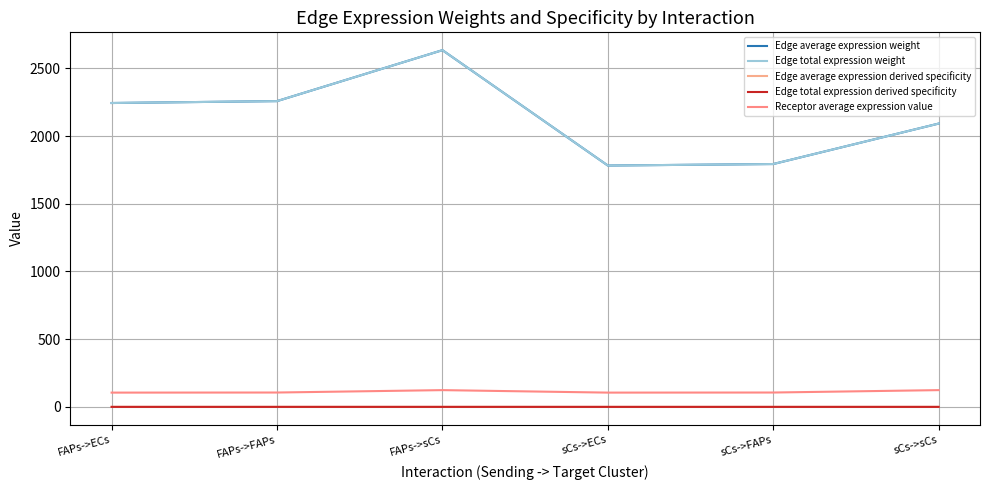

Is this an area chart (filled region under the line)?

No